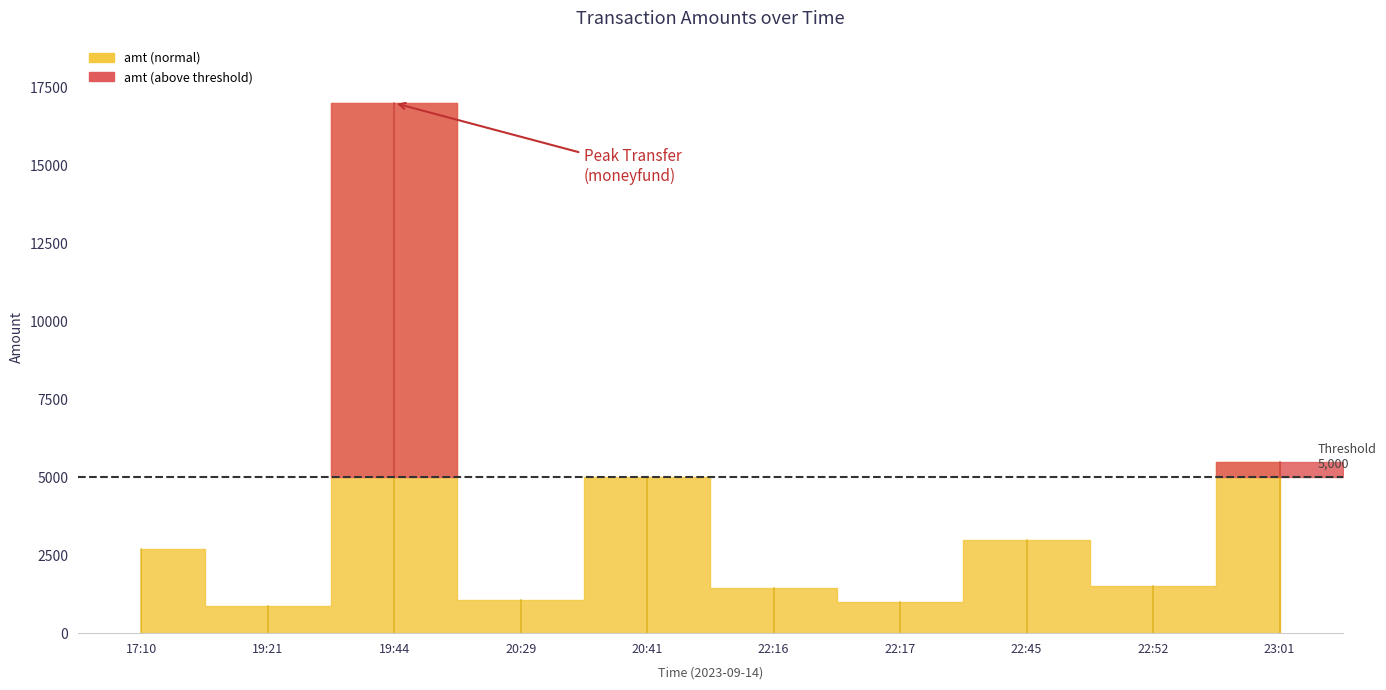

What is the label of the 1st point from the left?

17:10